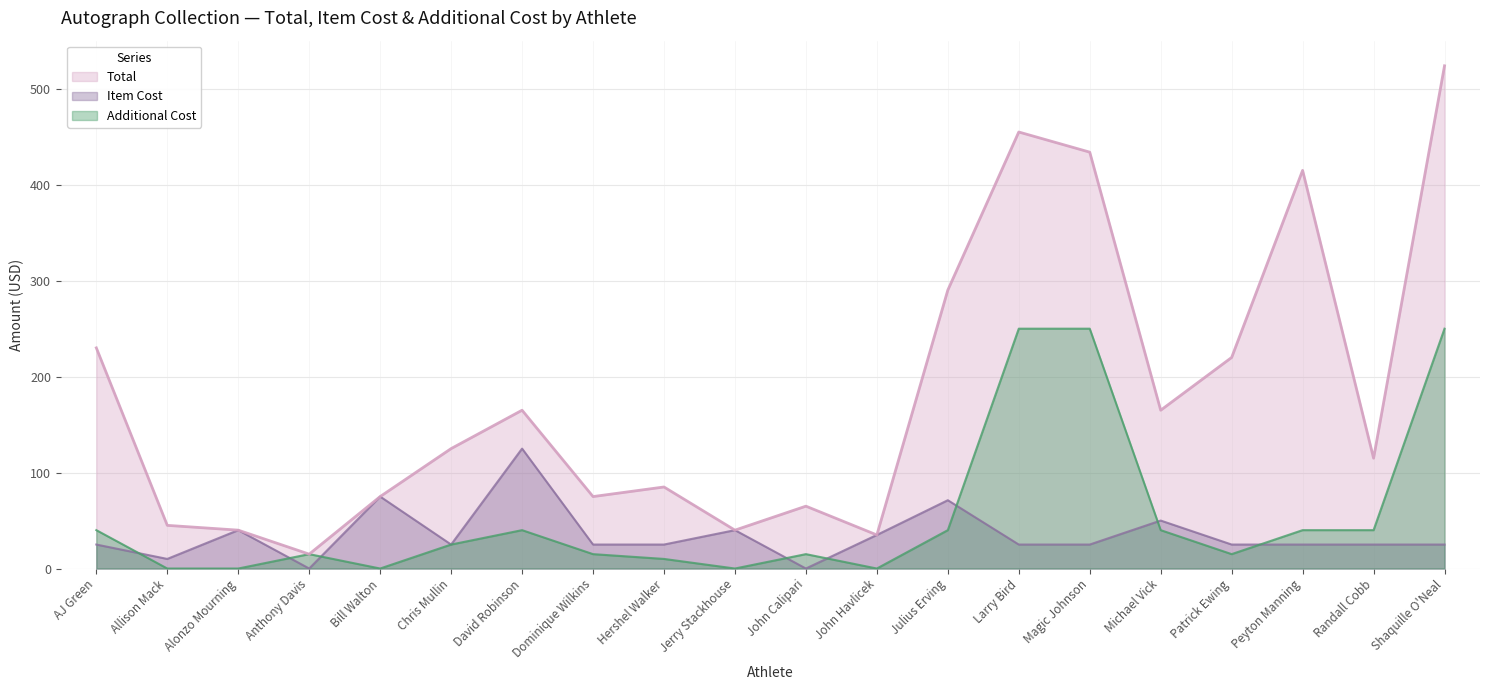

True or false: Additional Cost and Total cross at least once.

False